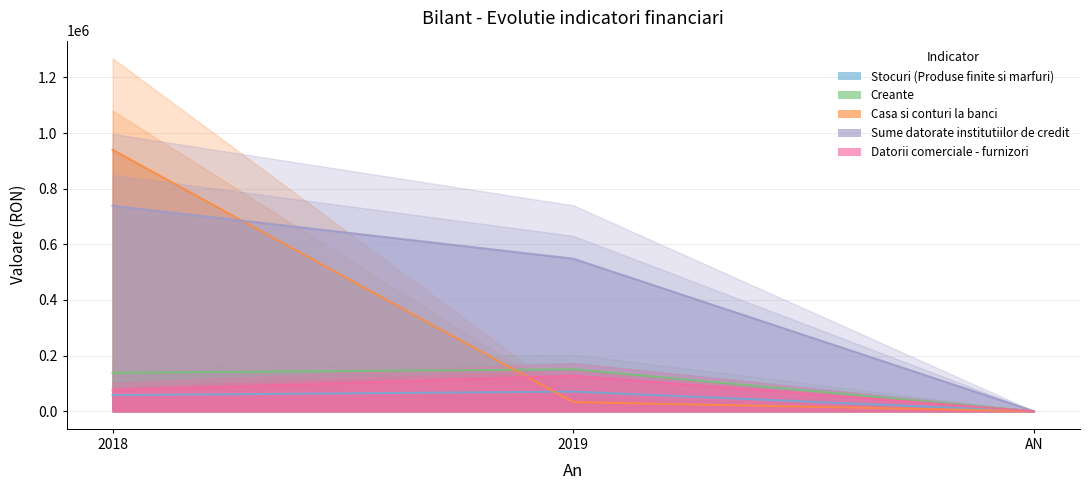

Reading right to left, transcribe all the data shown in this chart.

Stocuri (Produse finite si marfuri): 0	70518	57827
Creante: 0	150831	137951
Casa si conturi la banci: 0	32762	939911
Sume datorate institutiilor de credit: 0	548359	738576
Datorii comerciale - furnizori: 0	127965	75256